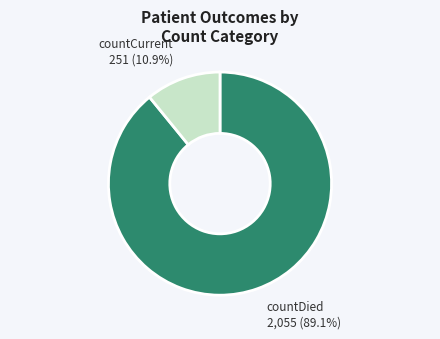

Is there a majority slice in this chart?

Yes